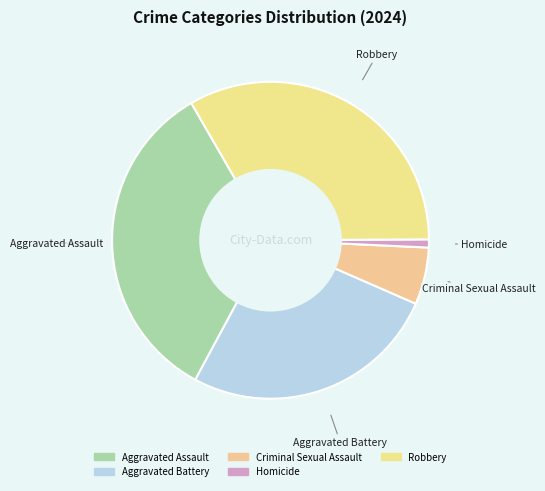

What is the smallest slice in the pie chart?

Homicide